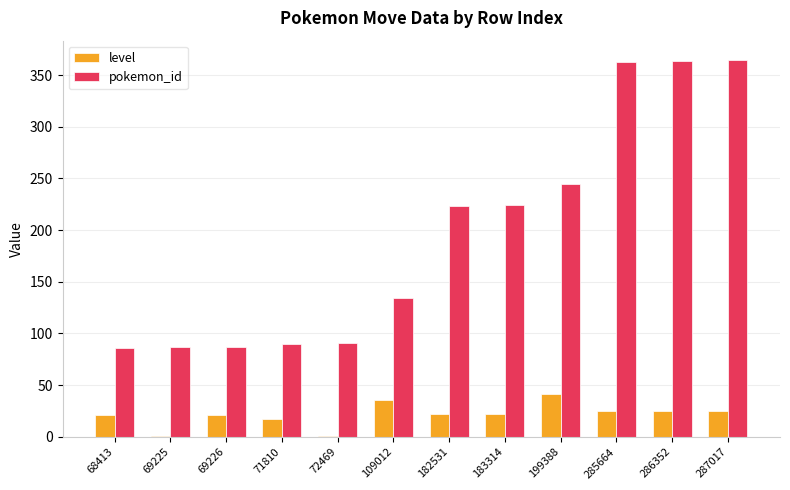

What is the sum of all level values?

257